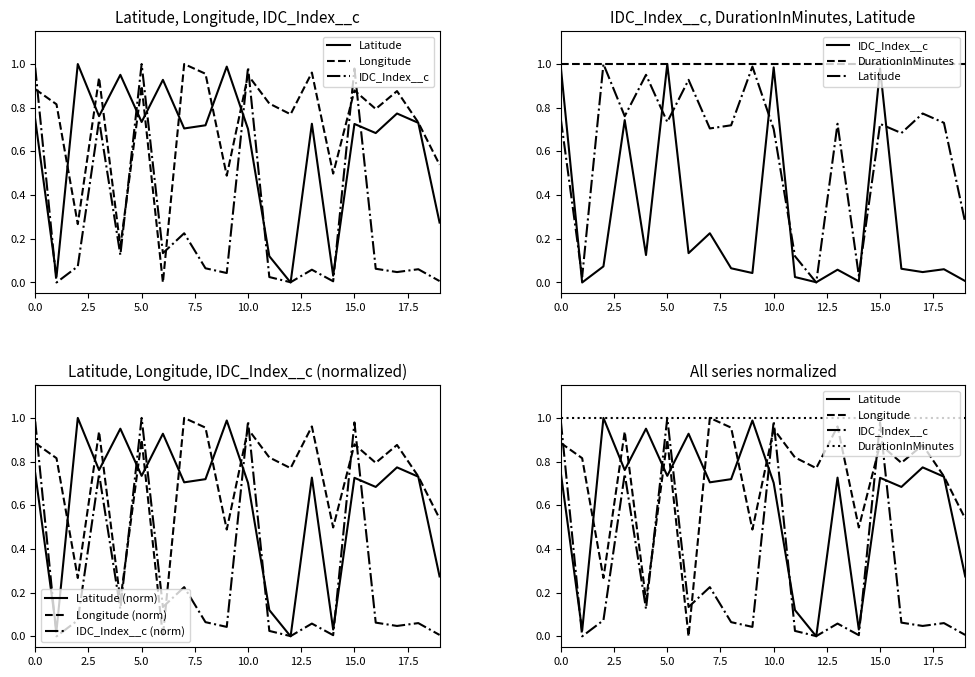

What is the spread (max minus min) of values at 17?

0.8